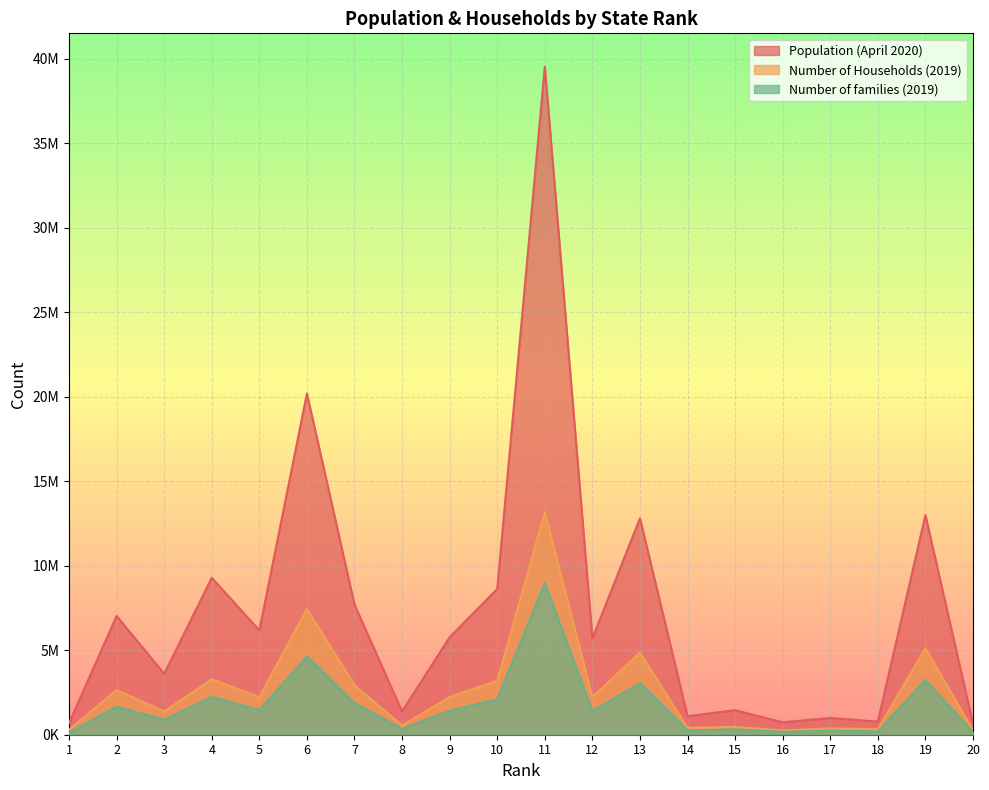

At which category is the sum across all series the highest?

11